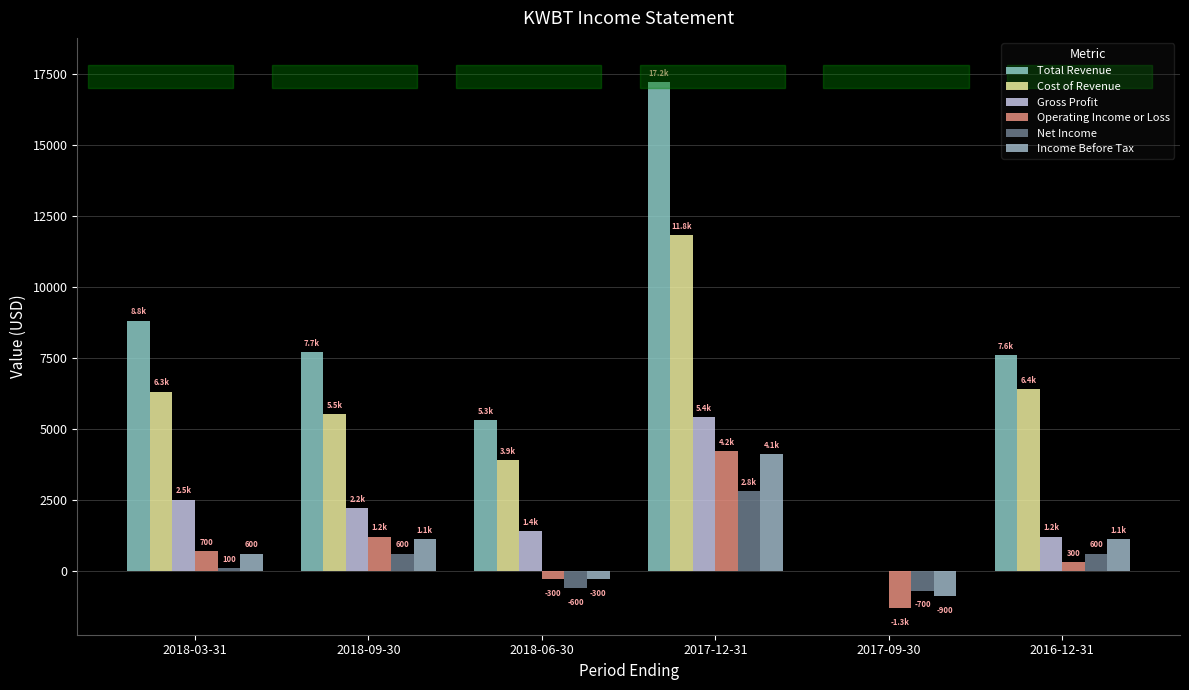

What is the label of the 5th bar from the right?

2018-09-30